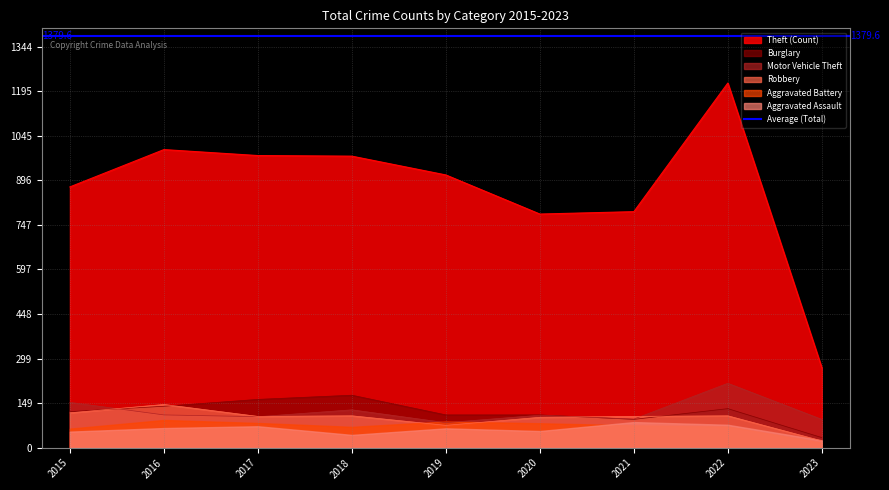

What is the total value across all series at 2023?

420